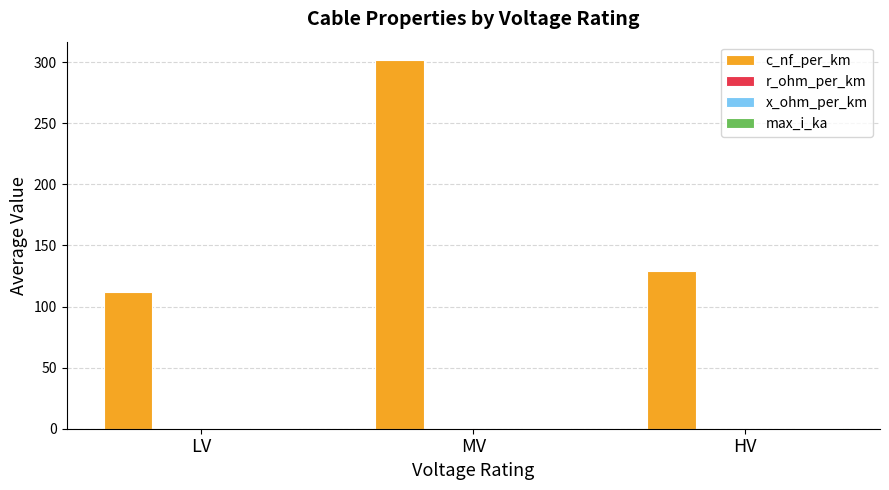

The value of c_nf_per_km at LV is 63.4. True or false?

False